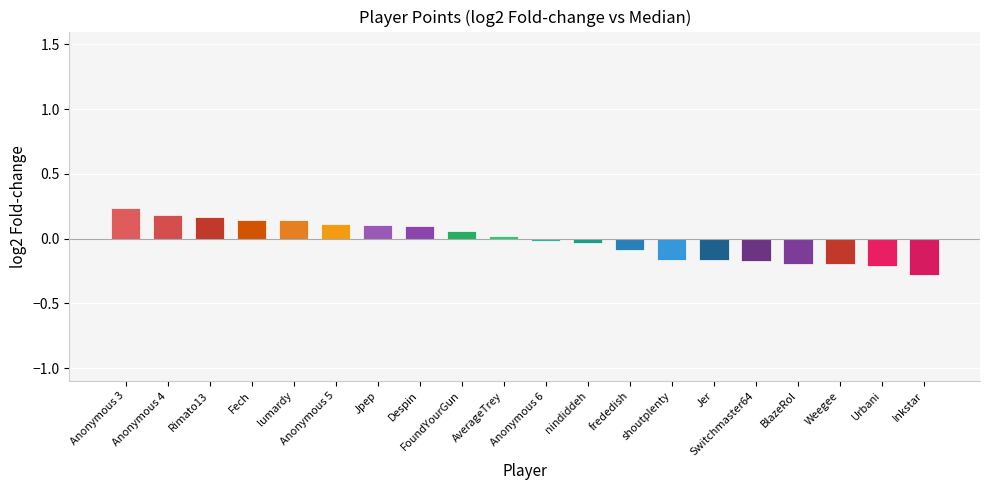

What is the label of the 7th bar from the left?

Jpep